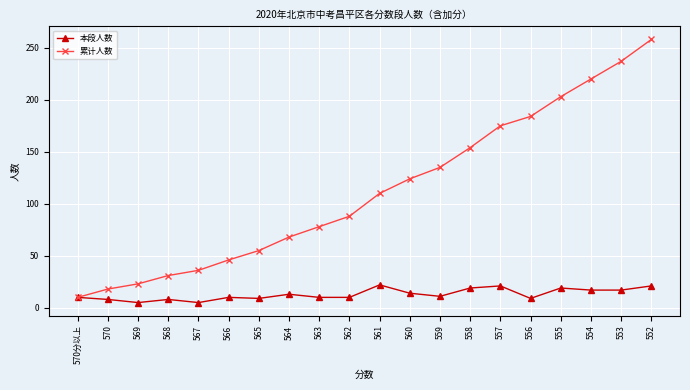

What is the label of the 14th point from the left?

558